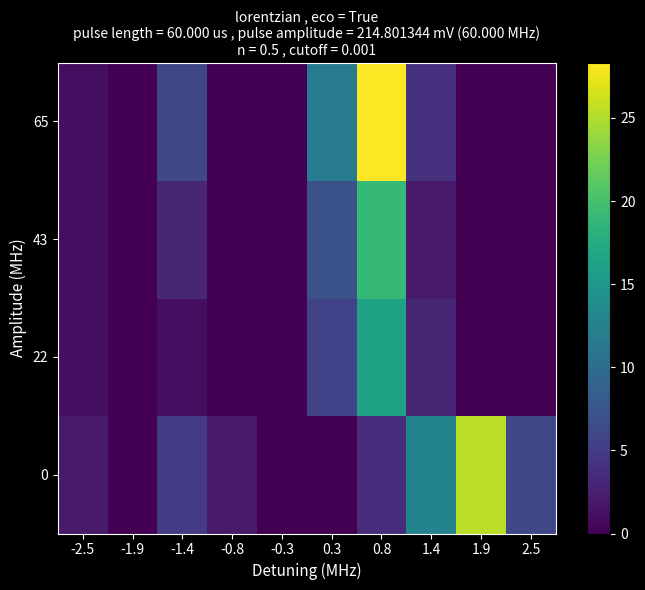

Reading right to left, transcribe all the data shown in this chart.

0: 2.5=6.0	1.9=25.3	1.4=12.7	0.8=3.6	0.3=0.0	-0.3=0.0	-0.8=2.0	-1.4=5.0	-1.9=0.0	-2.5=2.0
22: 2.5=0.0	1.9=0.0	1.4=3.0	0.8=16.3	0.3=5.7	-0.3=0.0	-0.8=0.0	-1.4=1.0	-1.9=0.0	-2.5=1.0
43: 2.5=0.0	1.9=0.0	1.4=2.0	0.8=19.0	0.3=7.0	-0.3=0.0	-0.8=0.0	-1.4=3.0	-1.9=0.0	-2.5=1.0
65: 2.5=0.0	1.9=0.0	1.4=4.0	0.8=28.3	0.3=11.7	-0.3=0.0	-0.8=0.0	-1.4=6.0	-1.9=0.0	-2.5=1.0